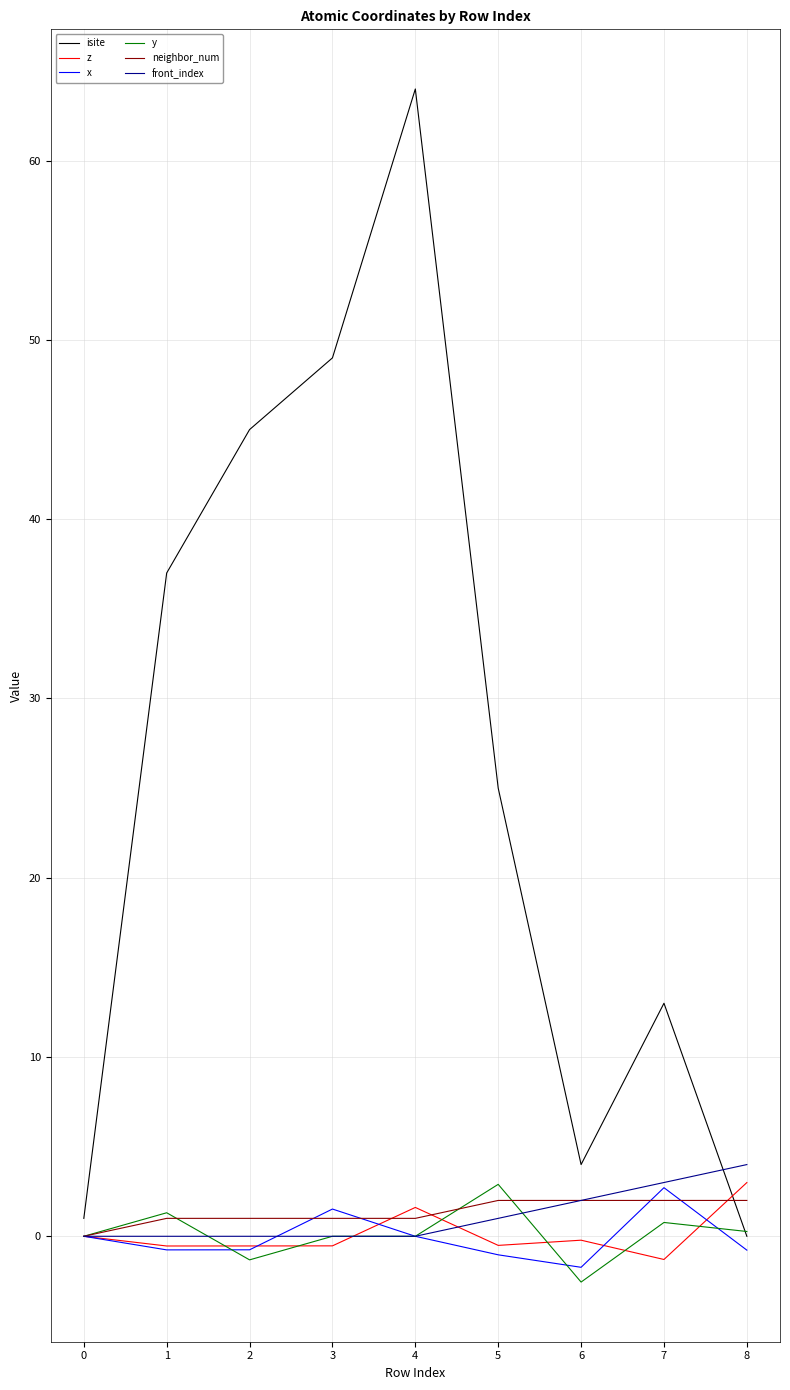

The value of front_index at 8 is 4.0. True or false?

True